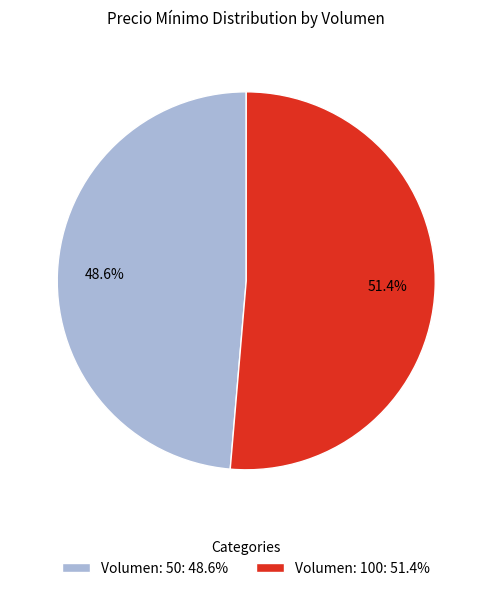

Count the number of slices in the pie.

2